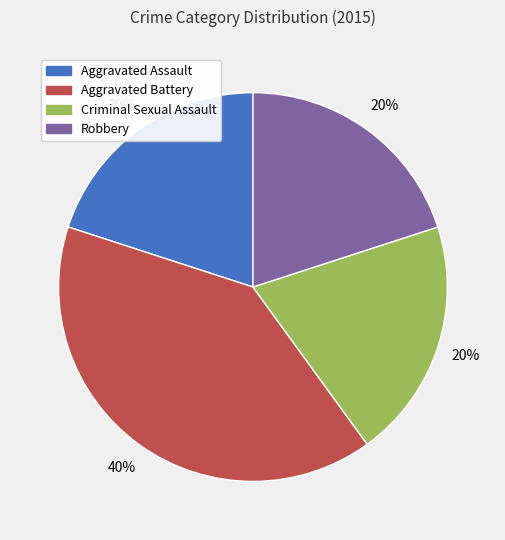

Which slice is the largest?

Aggravated Battery